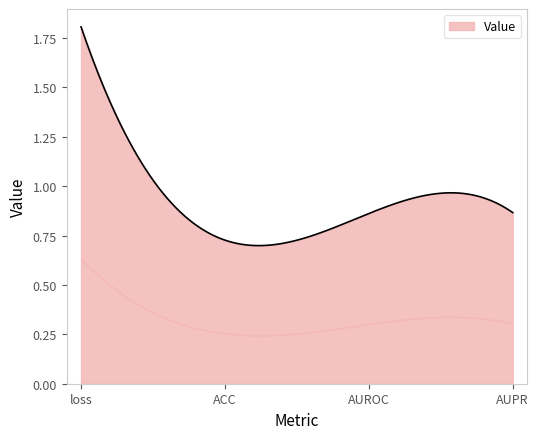

What is the approximate value at loss?

1.8